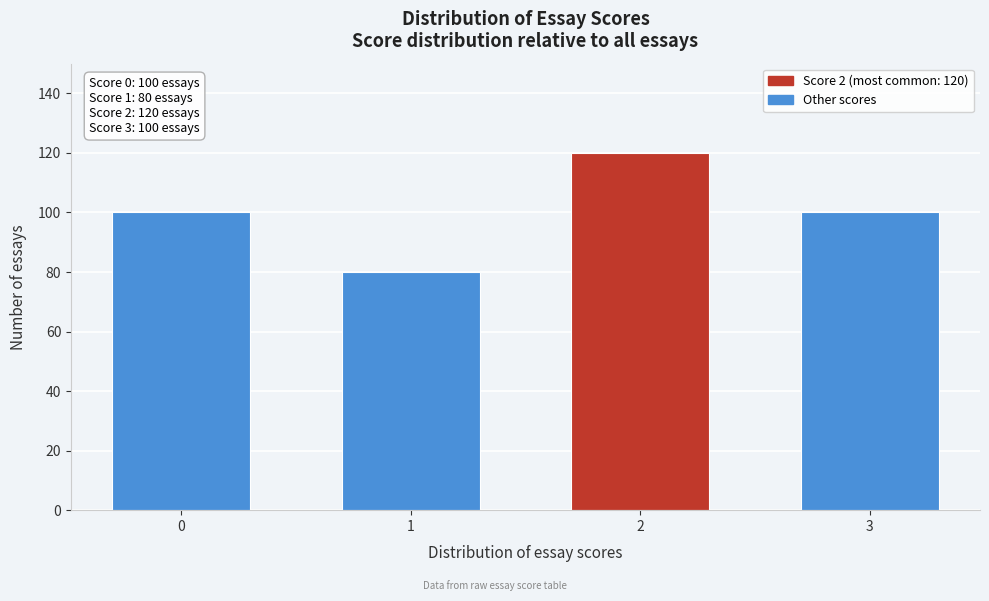

Reading right to left, list all the values displayed in this chart.

3=100	2=120	1=80	0=100